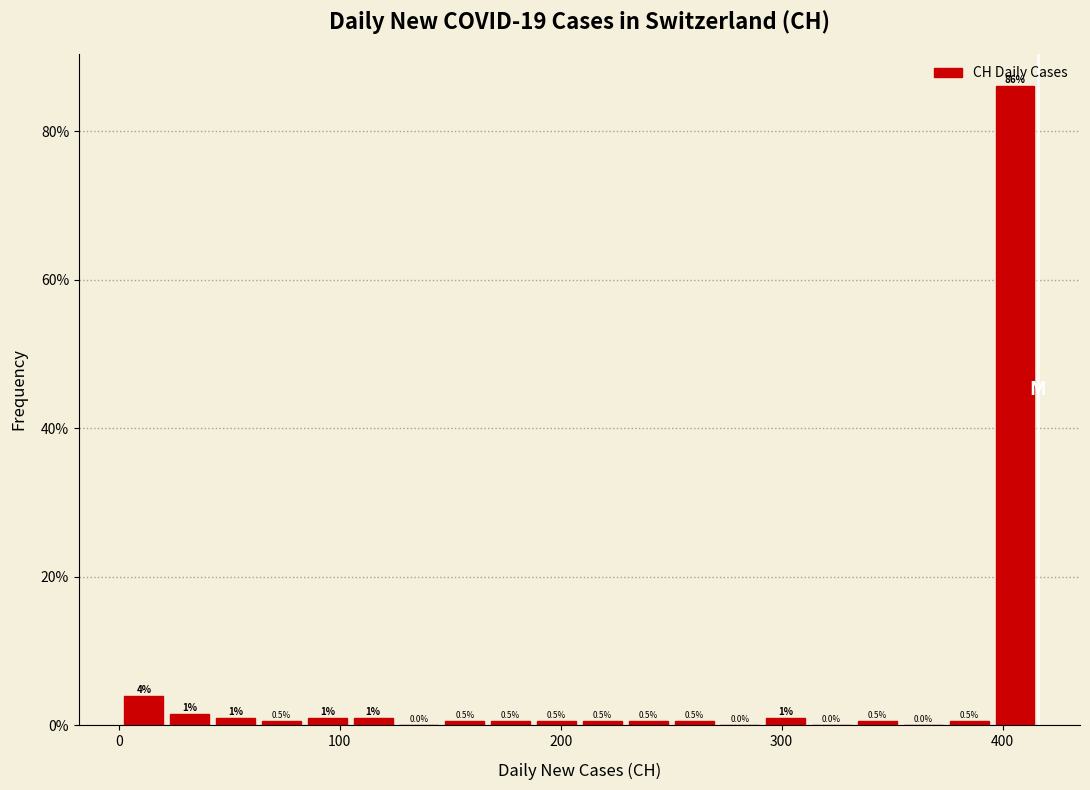

Around what value on the x-axis is the tallest bar? Give the approximate position of its centre, as read against the axis.

410